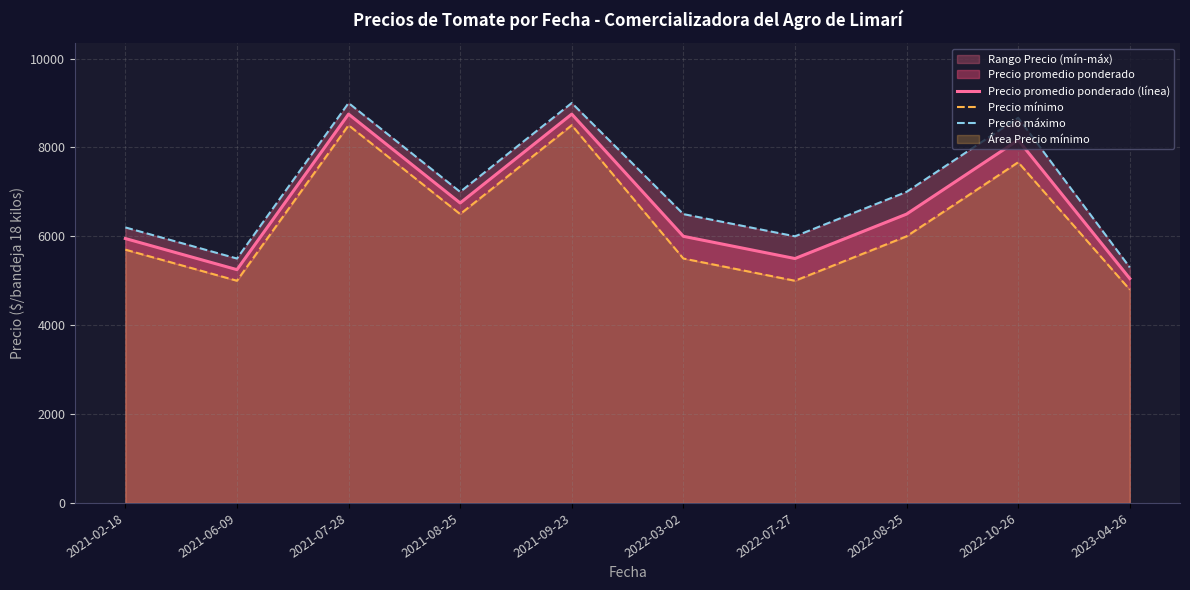

List the labels in order of Precio promedio ponderado (línea) value, largest first.

2021-07-28, 2021-09-23, 2022-10-26, 2021-08-25, 2022-08-25, 2022-03-02, 2021-02-18, 2022-07-27, 2021-06-09, 2023-04-26